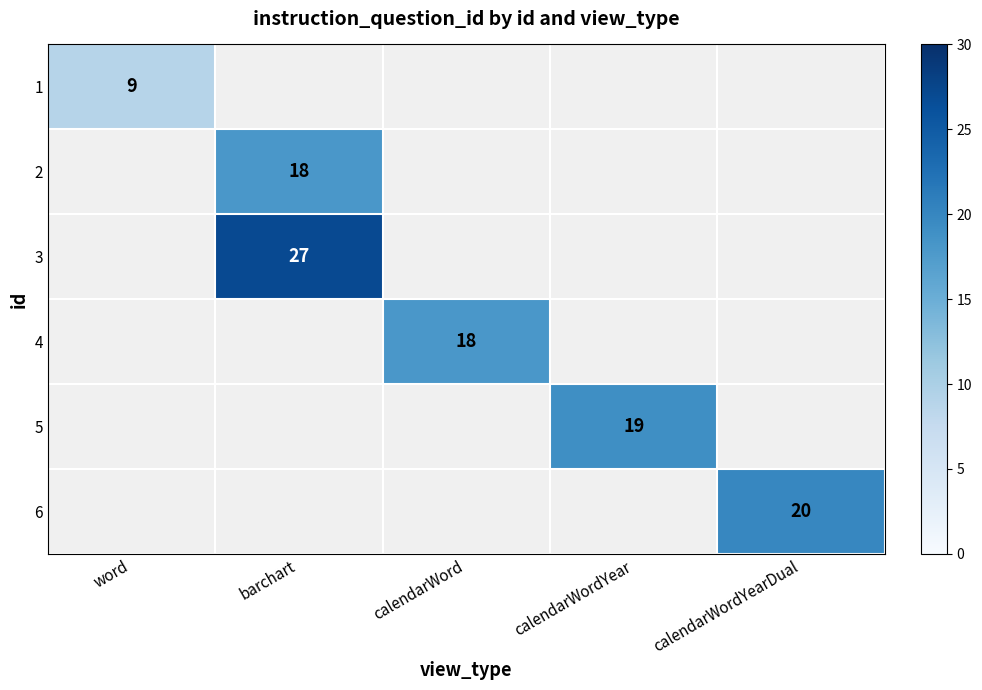

Is it true that 2 equals 18 at barchart?

True